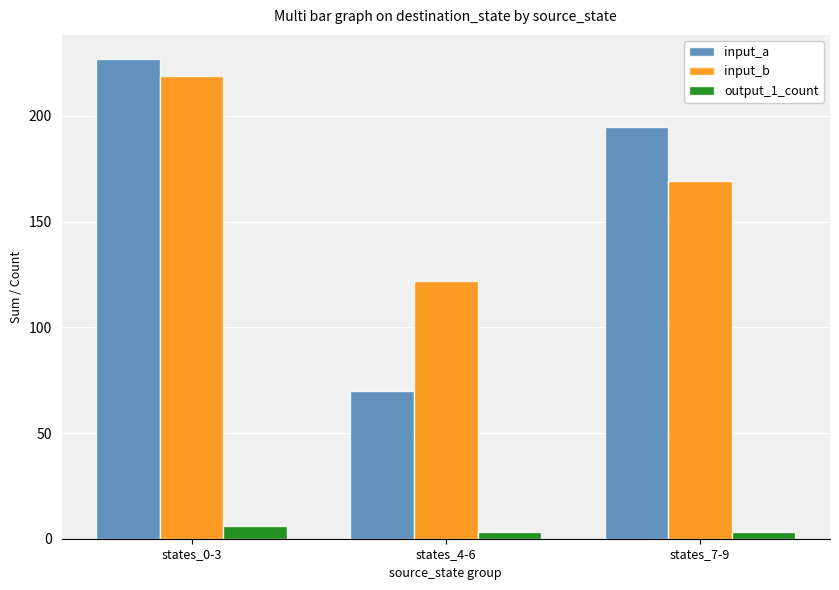

Which category has the lowest value in the input_b series?

states_4-6